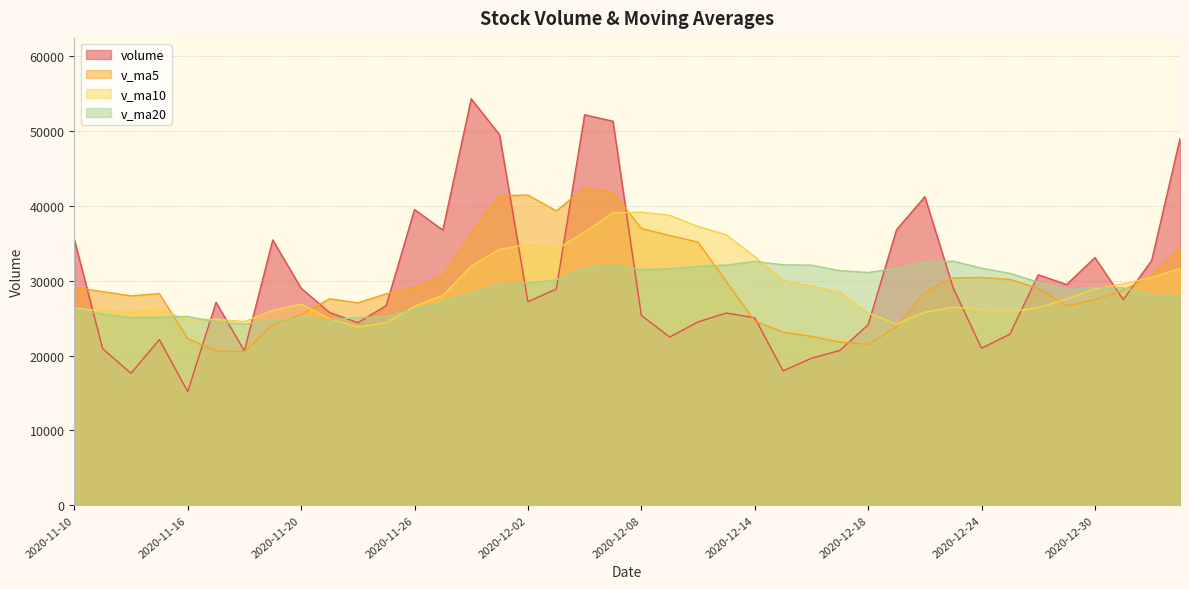

How many values in the volume series exceed 27182?

20